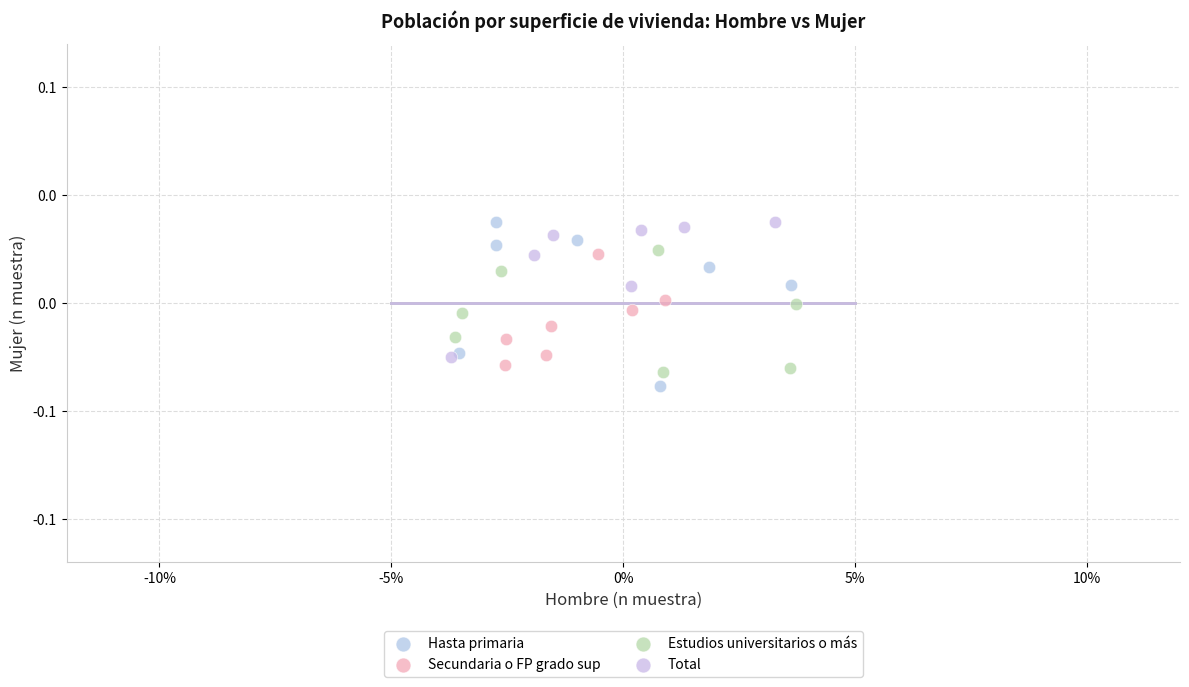

What are all the series names shown in the legend?

Hasta primaria, Secundaria o FP grado sup, Estudios universitarios o más, Total